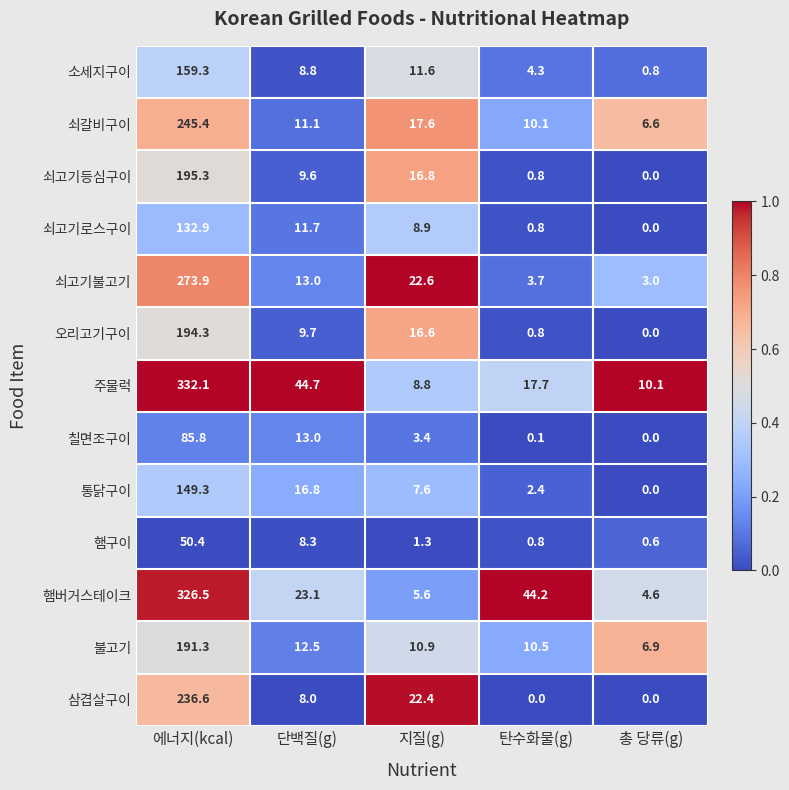

At how many categories does at least one series exceed 0?

5